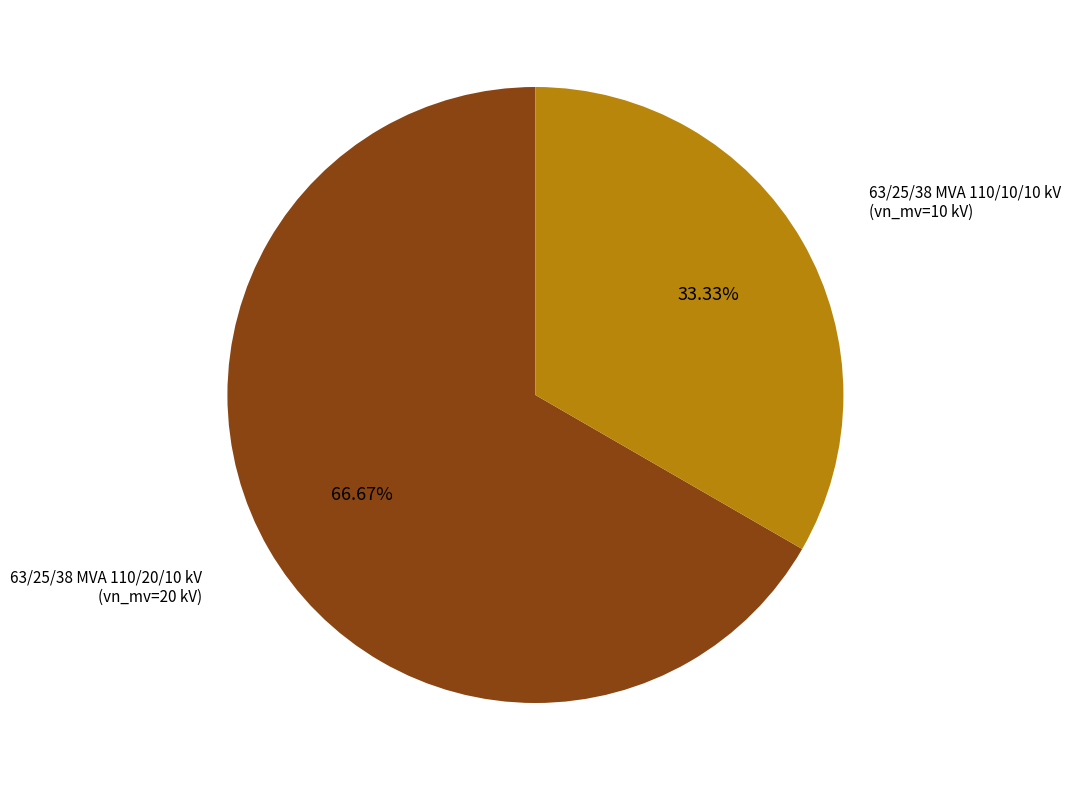

Which category has the smallest portion of the pie?

63/25/38 MVA 110/10/10 kV